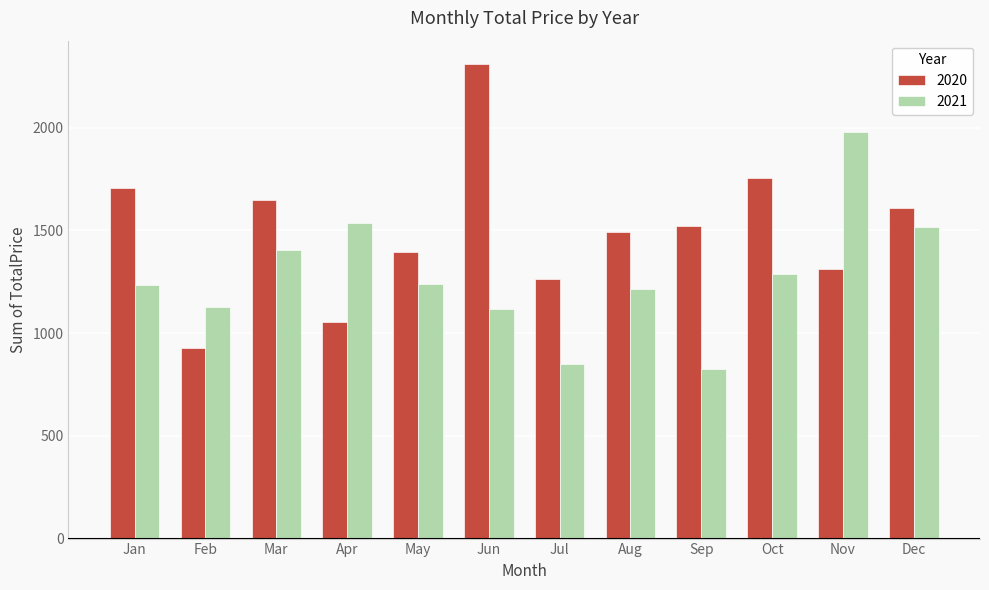

True or false: 2021 has a value of 993.6 at Apr.

False